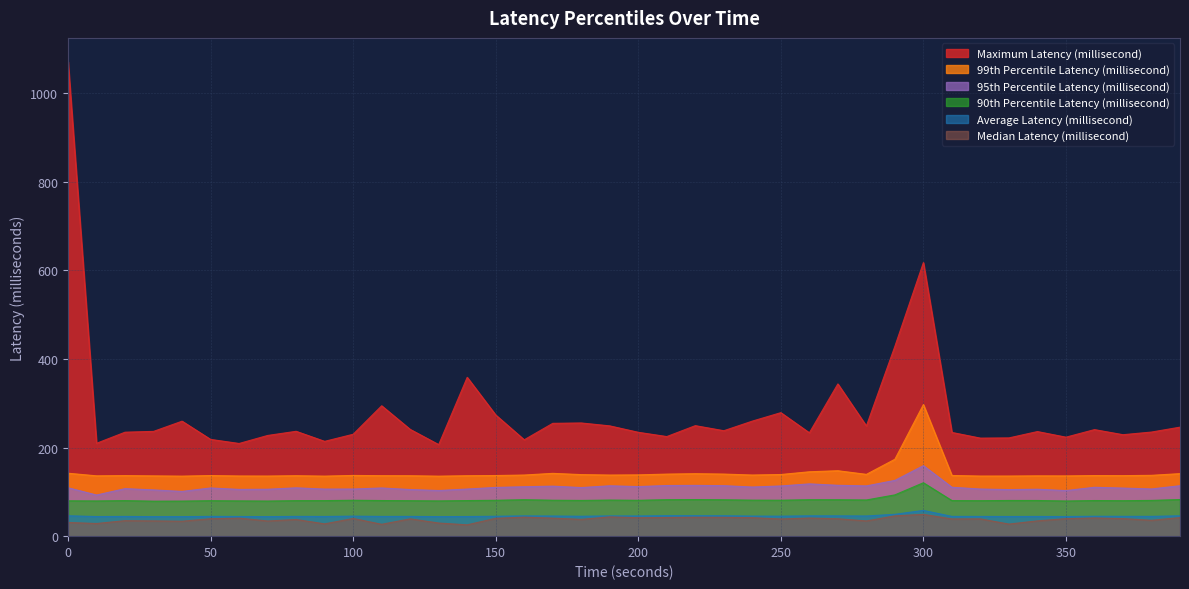

Which series has the widest spread of values?

Maximum Latency (millisecond)